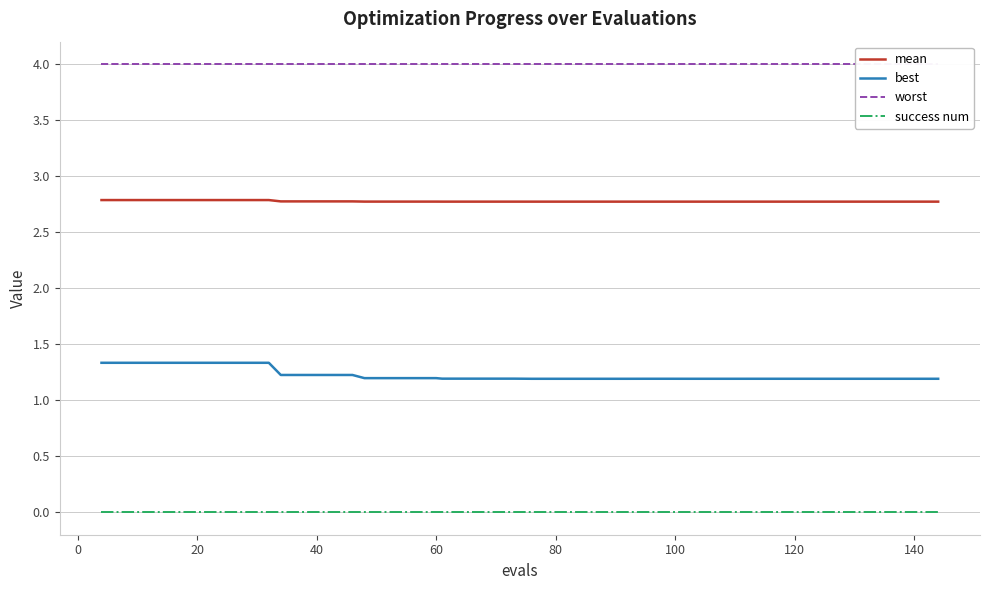

What is the difference between the maximum and minimum values in the best series?

0.1